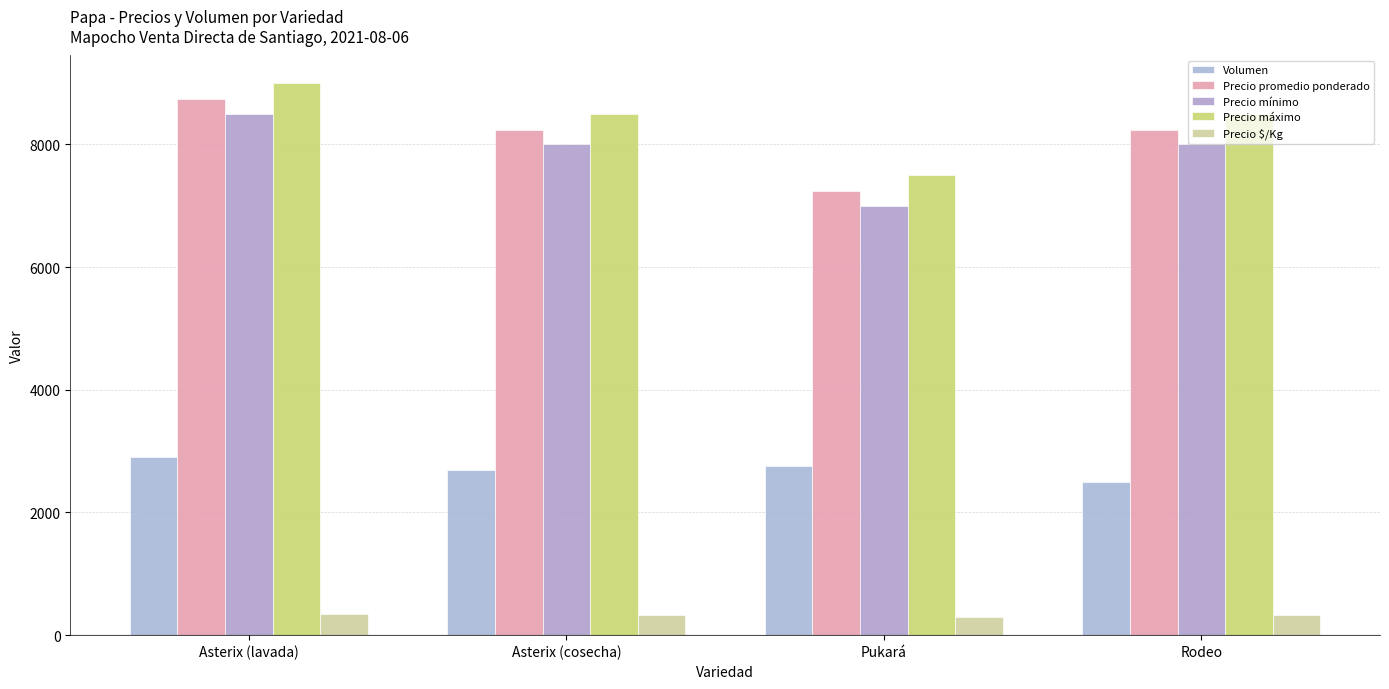

Read the Precio $/Kg value at Asterix (cosecha).

330